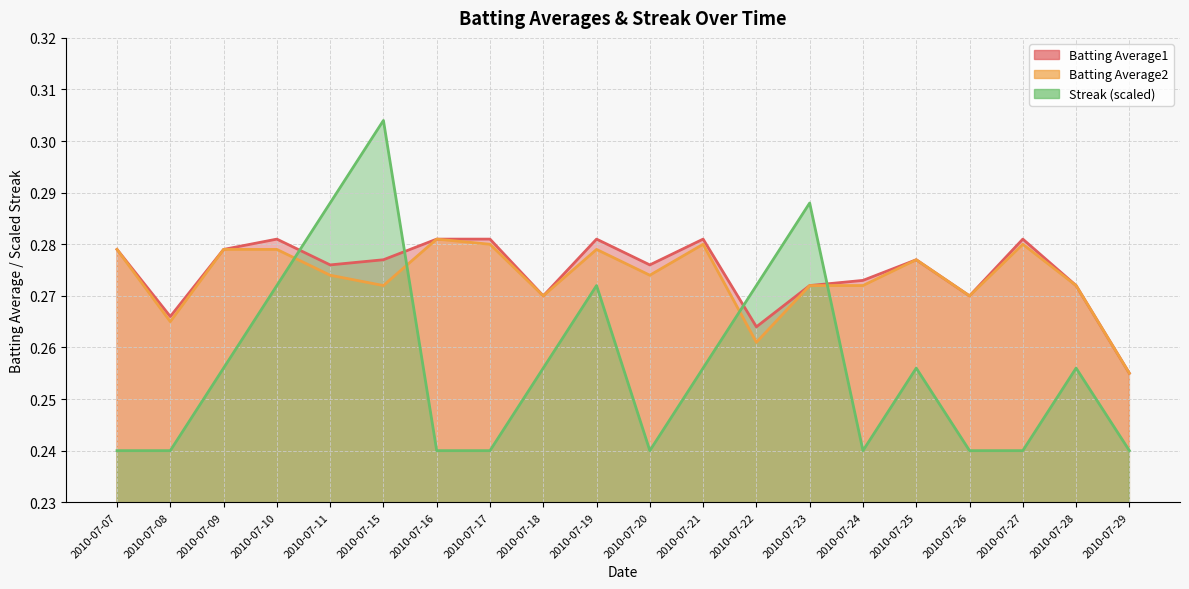

Where is Batting Average2 nearest to the value 0?

2010-07-29